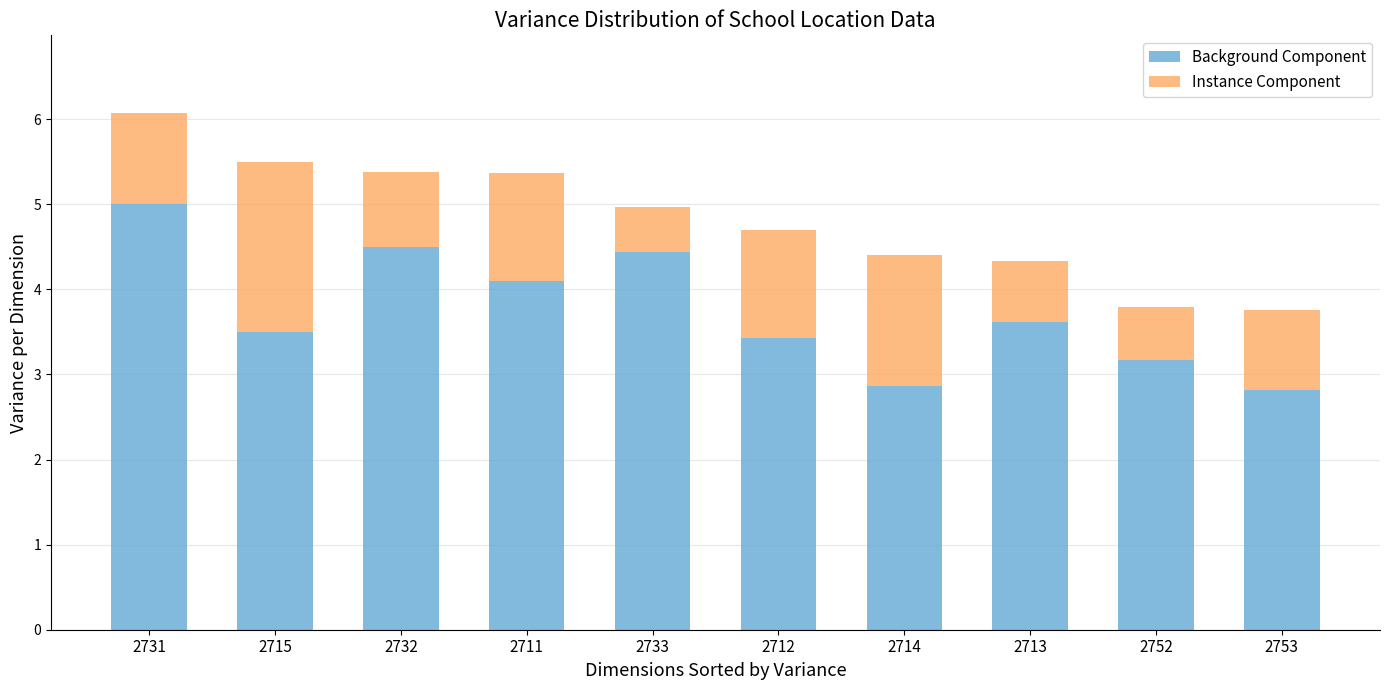

Reading left to right, transcribe the values for Background Component.

2731=5.0	2715=3.5	2732=4.5	2711=4.1	2733=4.4	2712=3.4	2714=2.9	2713=3.6	2752=3.2	2753=2.8